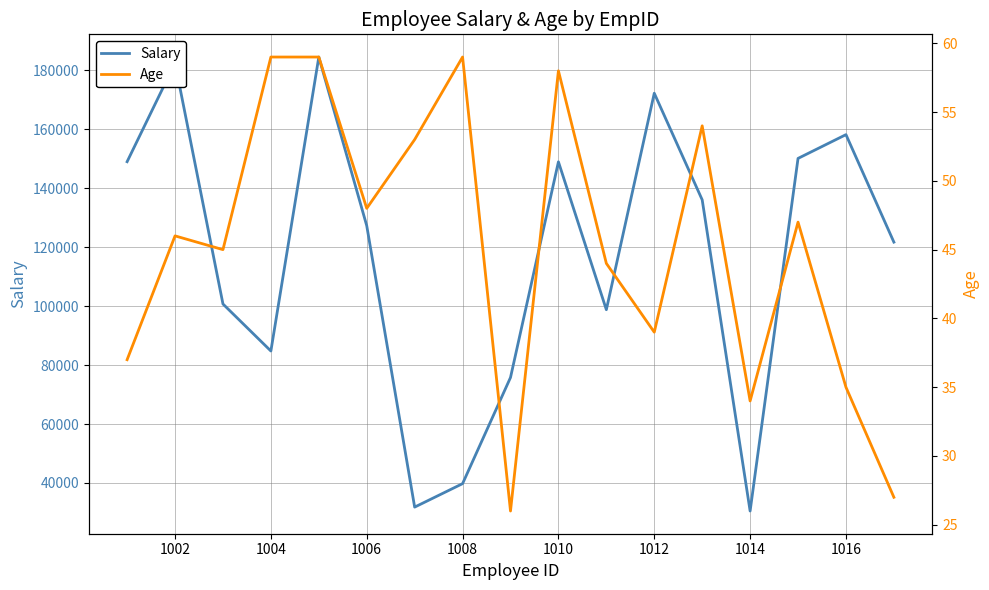

What is the lowest value of the Salary series?

30479